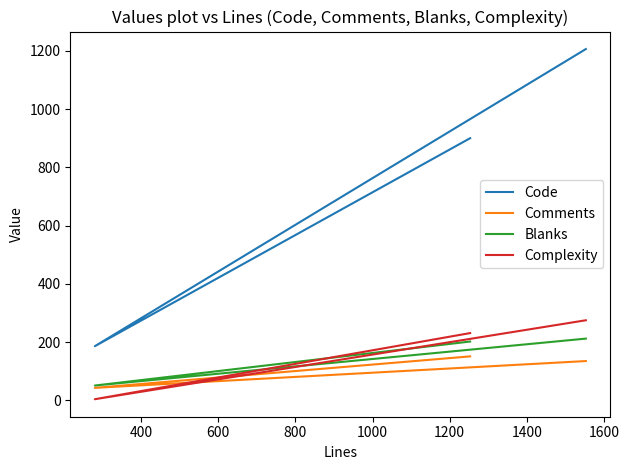

At 600, list the series in order from largest to smallest.

Code, Complexity, Blanks, Comments